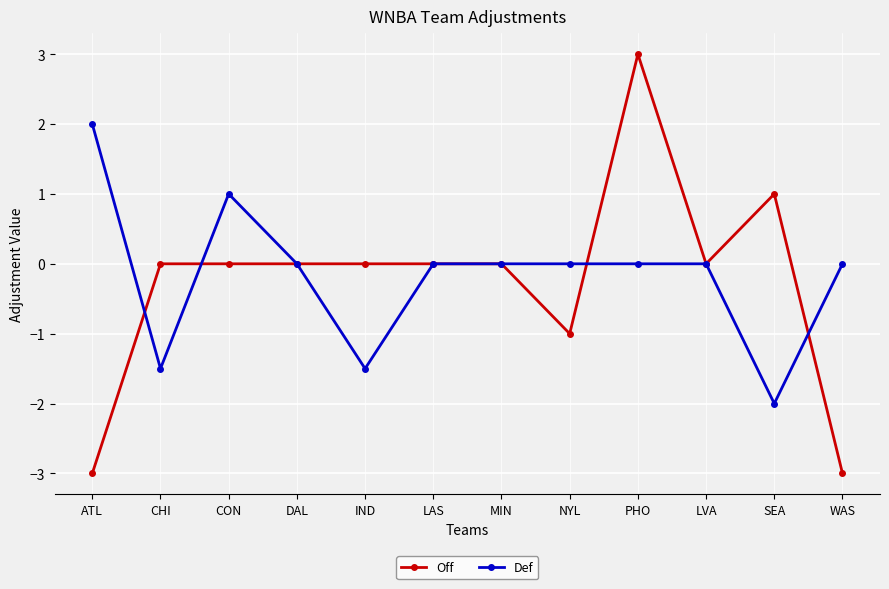

Reading left to right, transcribe all the data shown in this chart.

Off: -3.0	0.0	0.0	0.0	0.0	0.0	0.0	-1.0	3.0	0.0	1.0	-3.0
Def: 2.0	-1.5	1.0	0.0	-1.5	0.0	0.0	0.0	0.0	0.0	-2.0	0.0